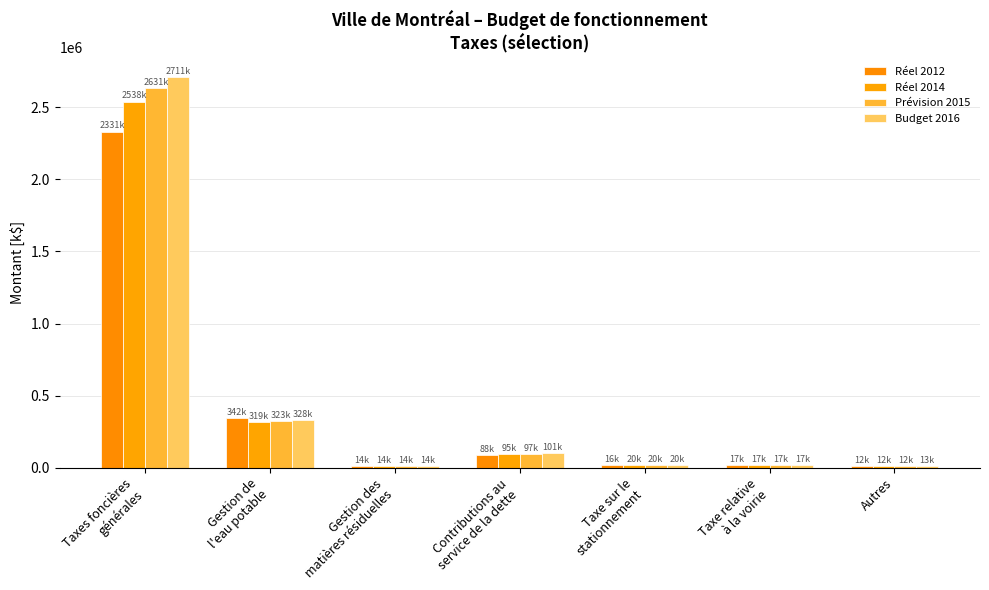

The Réel 2012 series shows 577513.4 at Taxes foncières
générales. True or false?

False